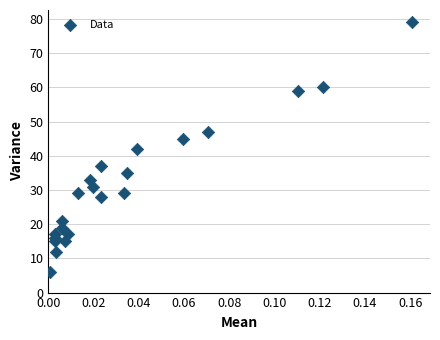

What is the range of Y values (max minus min)?

73